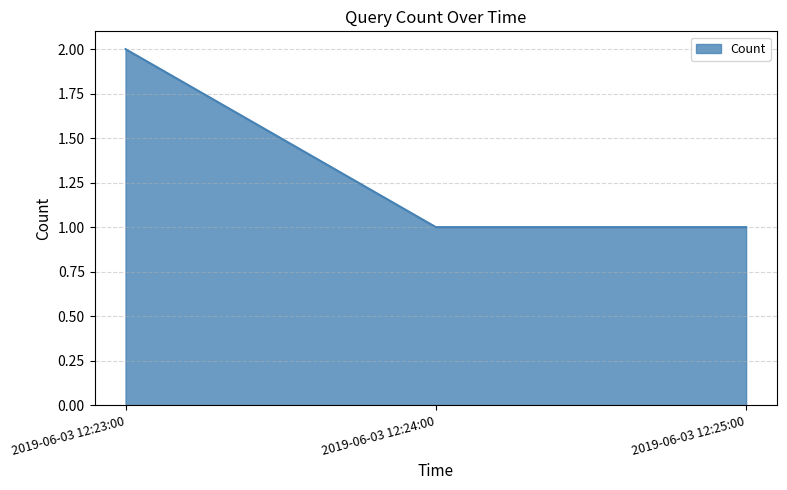

Which label corresponds to the largest value in the chart?

2019-06-03 12:23:00